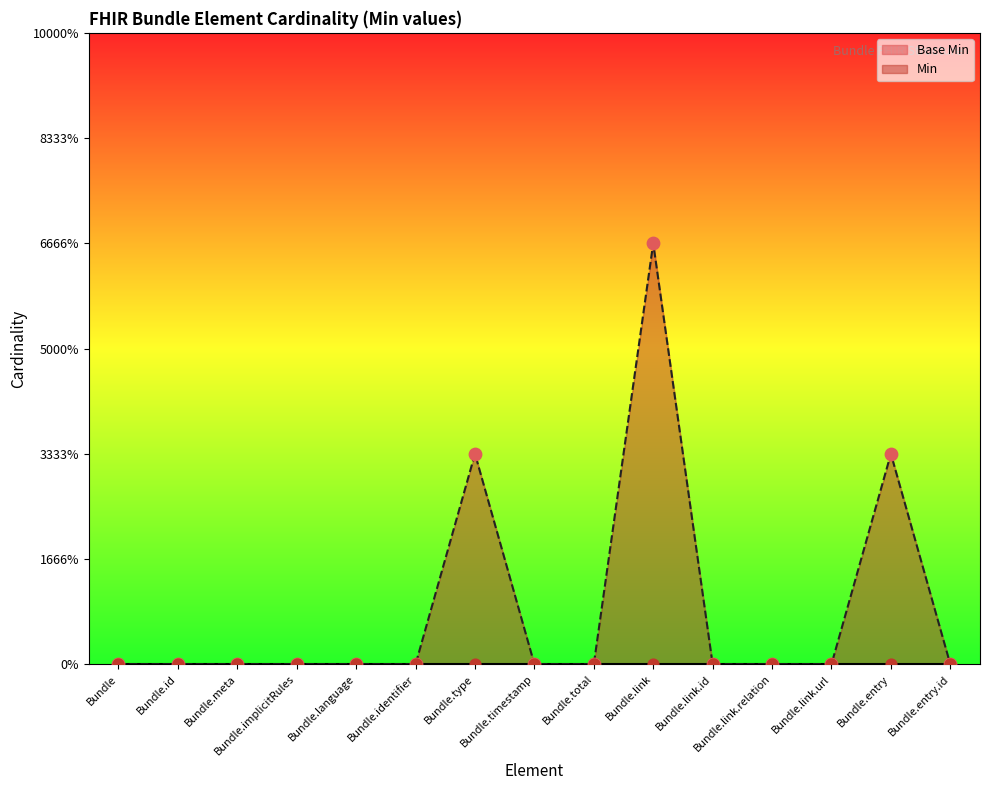

Which has a higher value, Bundle.link or Bundle.id?

Bundle.link